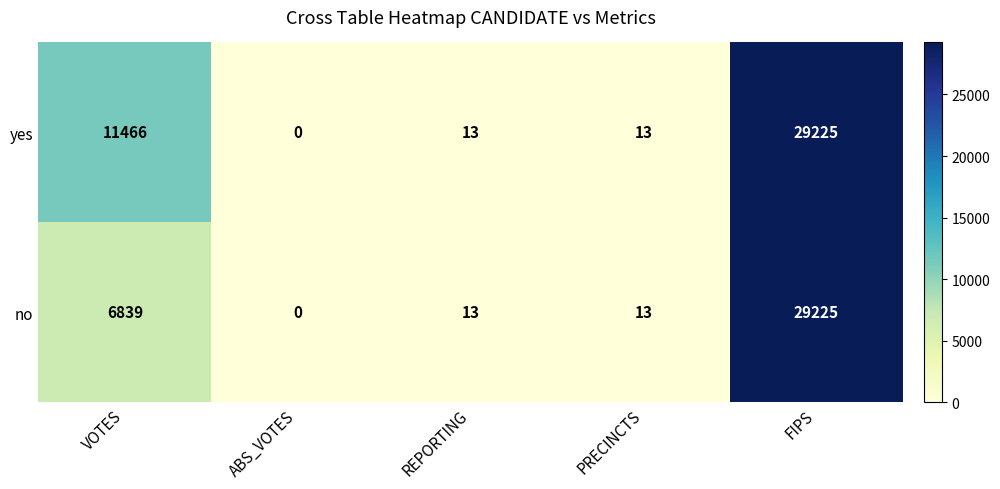

List the series in order of their overall mean, highest first.

yes, no